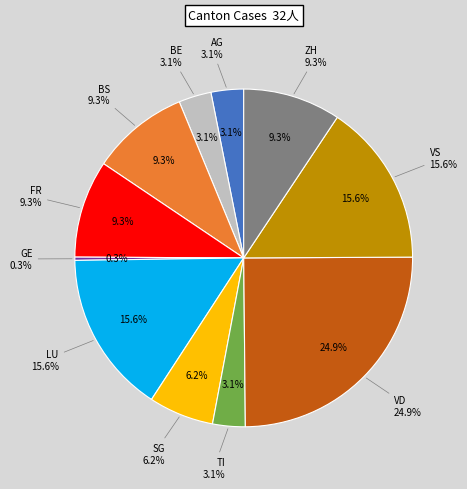

Is it true that AG is 3% of the pie?

True